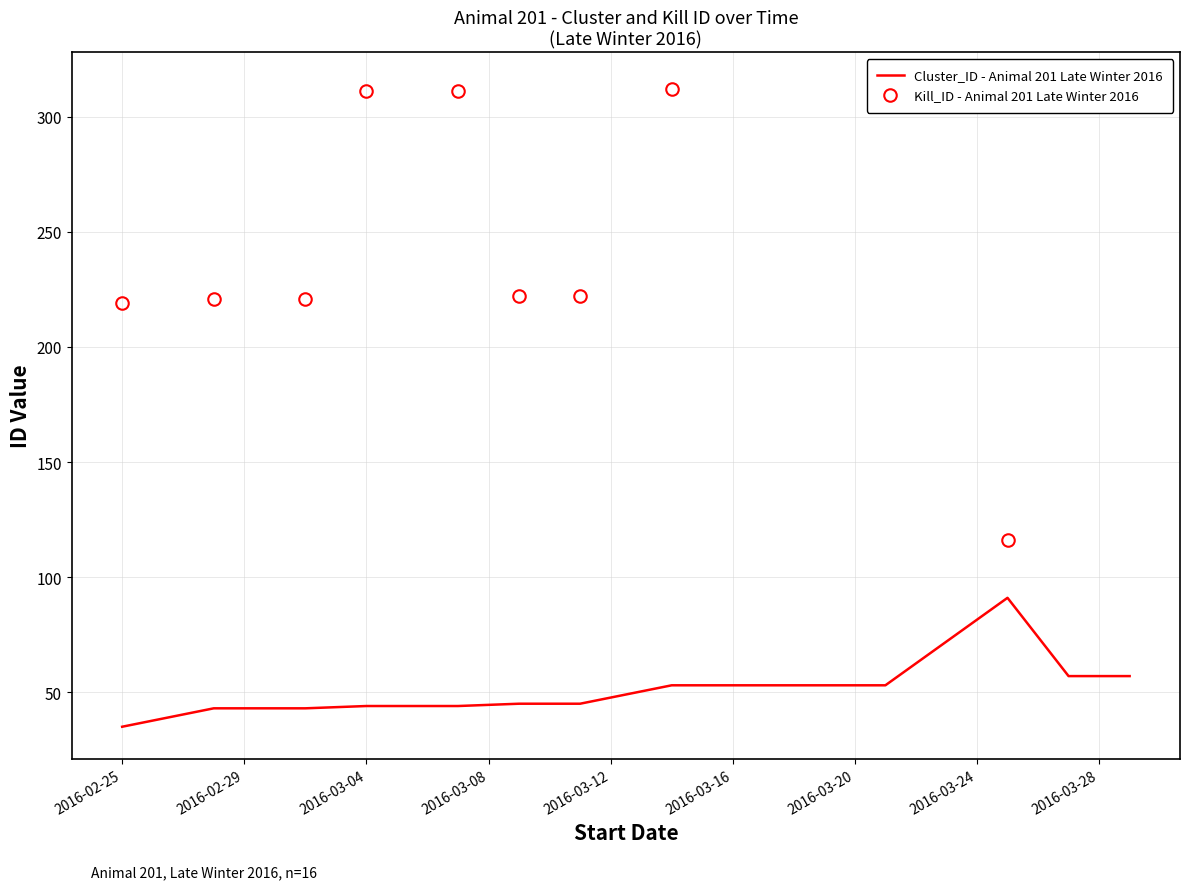

True or false: Cluster_ID - Animal 201 Late Winter 2016 has a value of 62 at 2016-02-25.

False